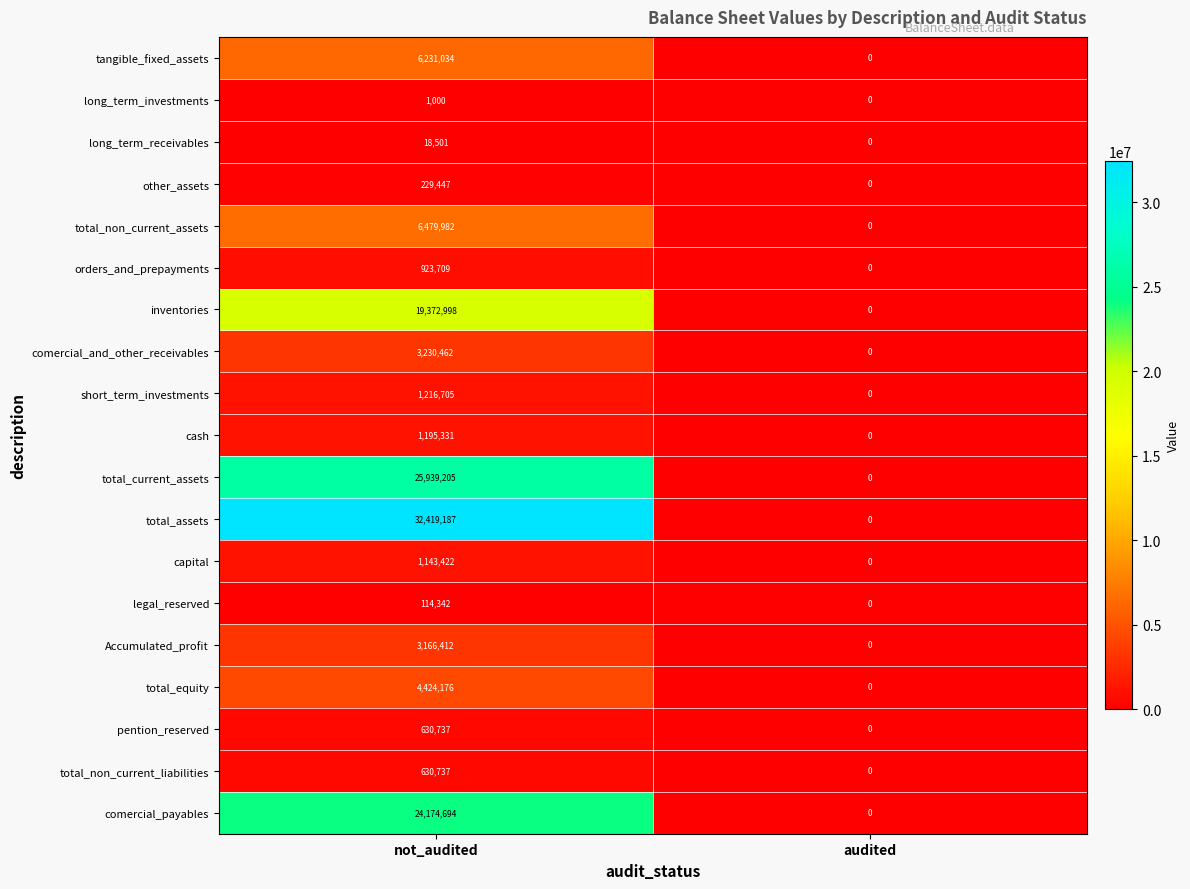

The comercial_payables series shows 36547353 at not_audited. True or false?

False